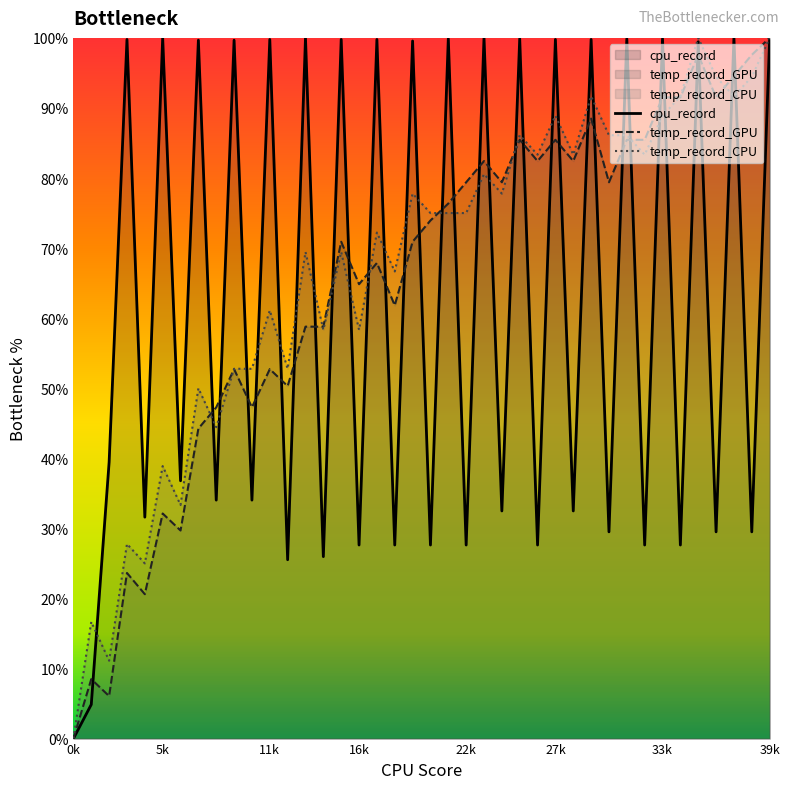

How many data points in cpu_record are above 39?

20